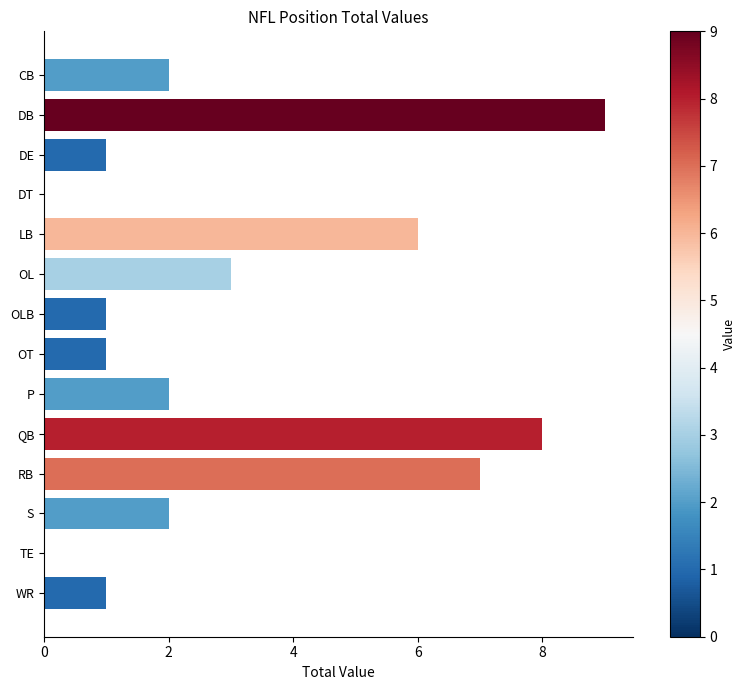

True or false: the data shows 1 at S.

False